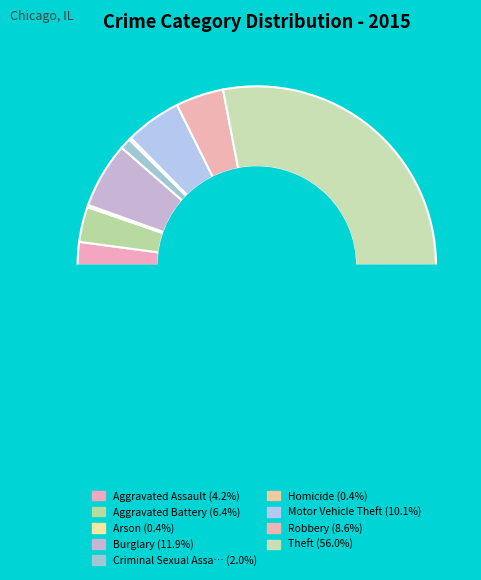

Which slice represents more than half of the pie?

Theft